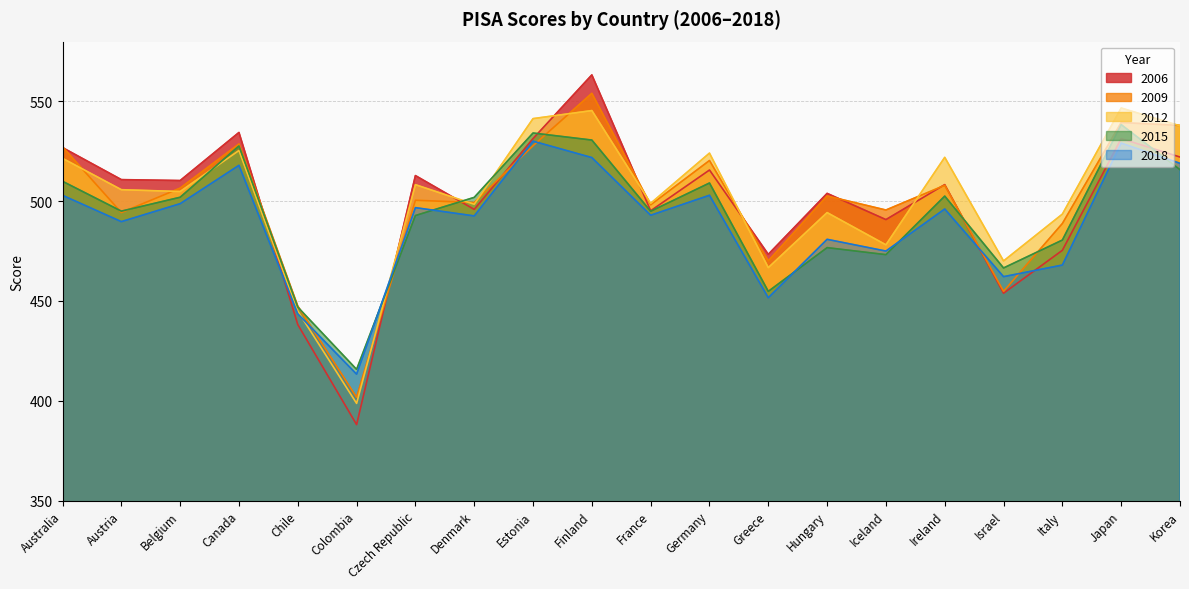

What is the label of the 5th point from the left?

Chile